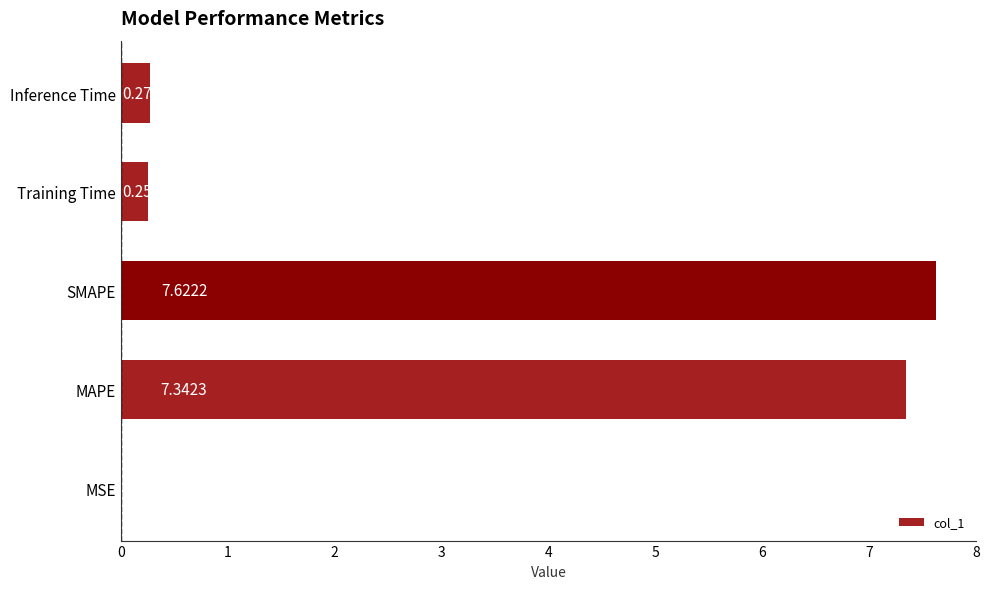

Which category has the highest value across all series?

SMAPE